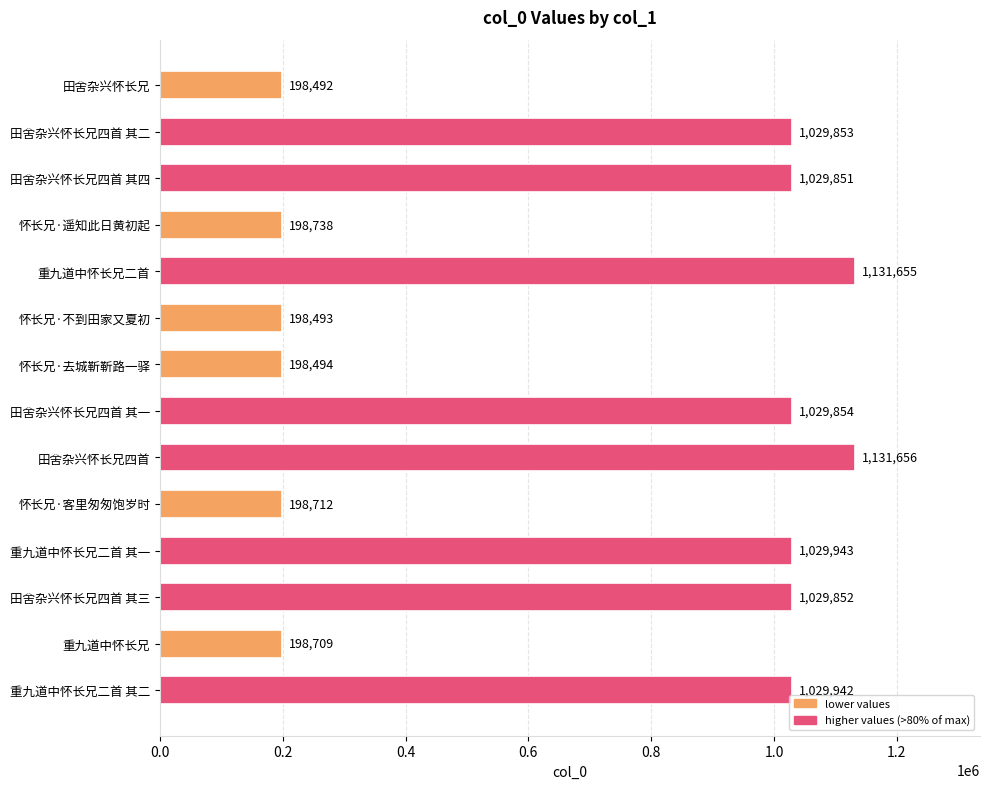

What is the sum of all values?

9634244